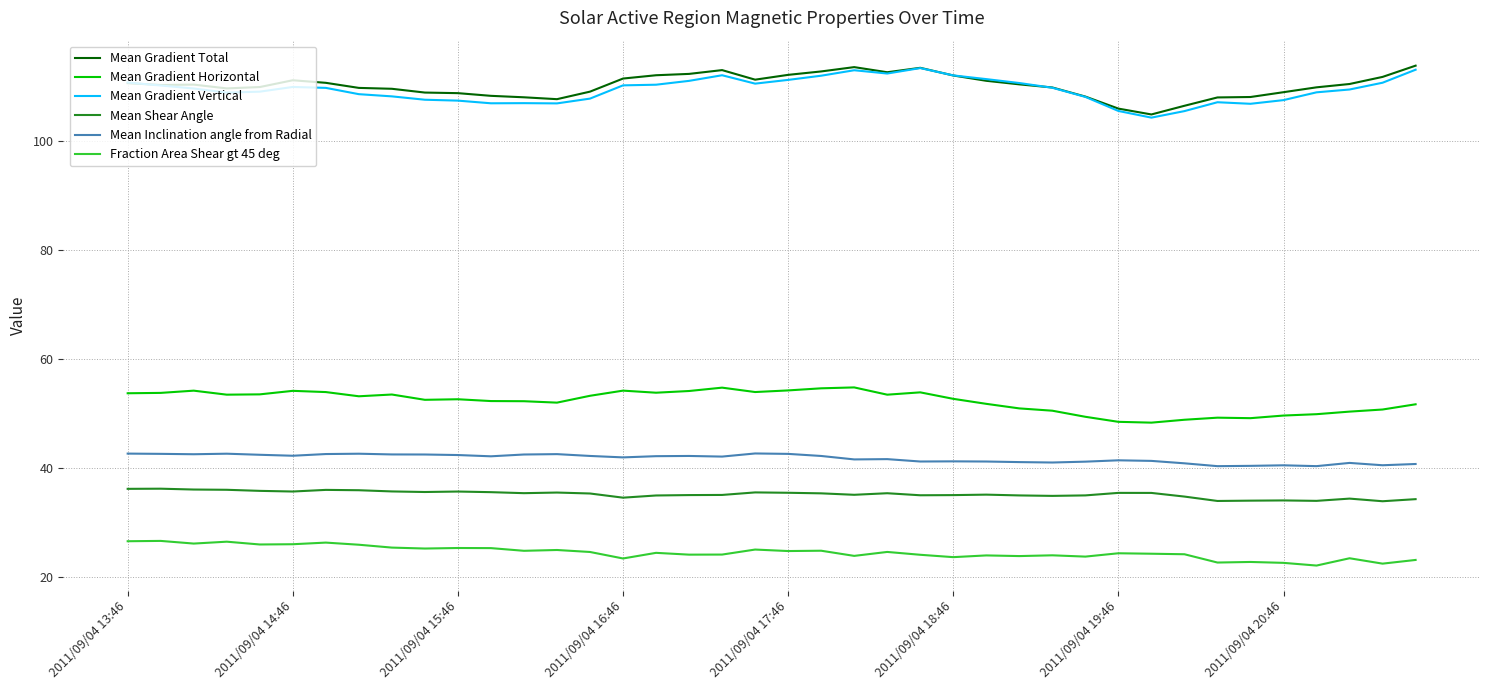

What is the lowest value of the Mean Gradient Vertical series?

104.4